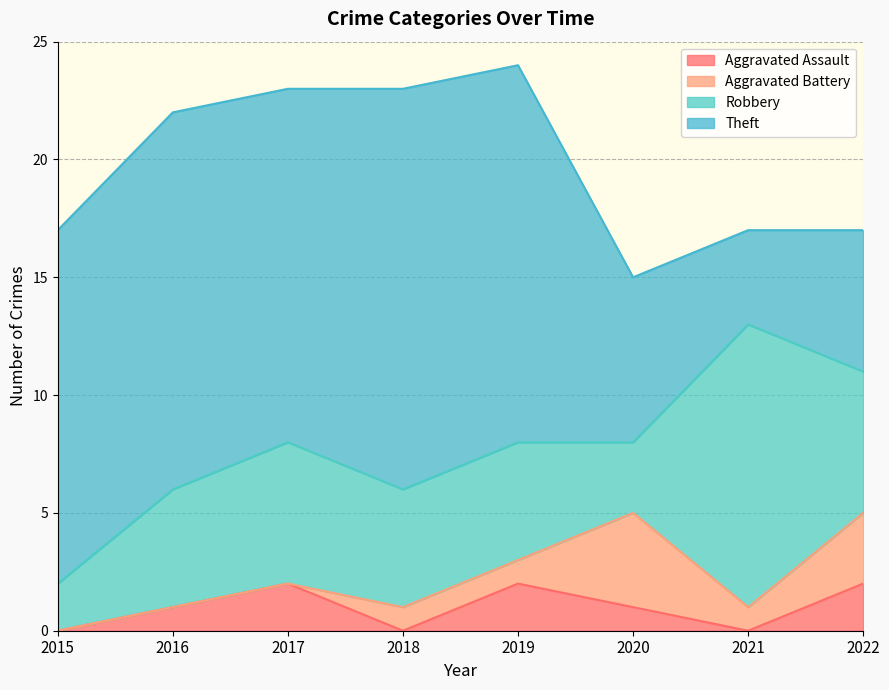

Which series has the largest total across all categories?

Theft